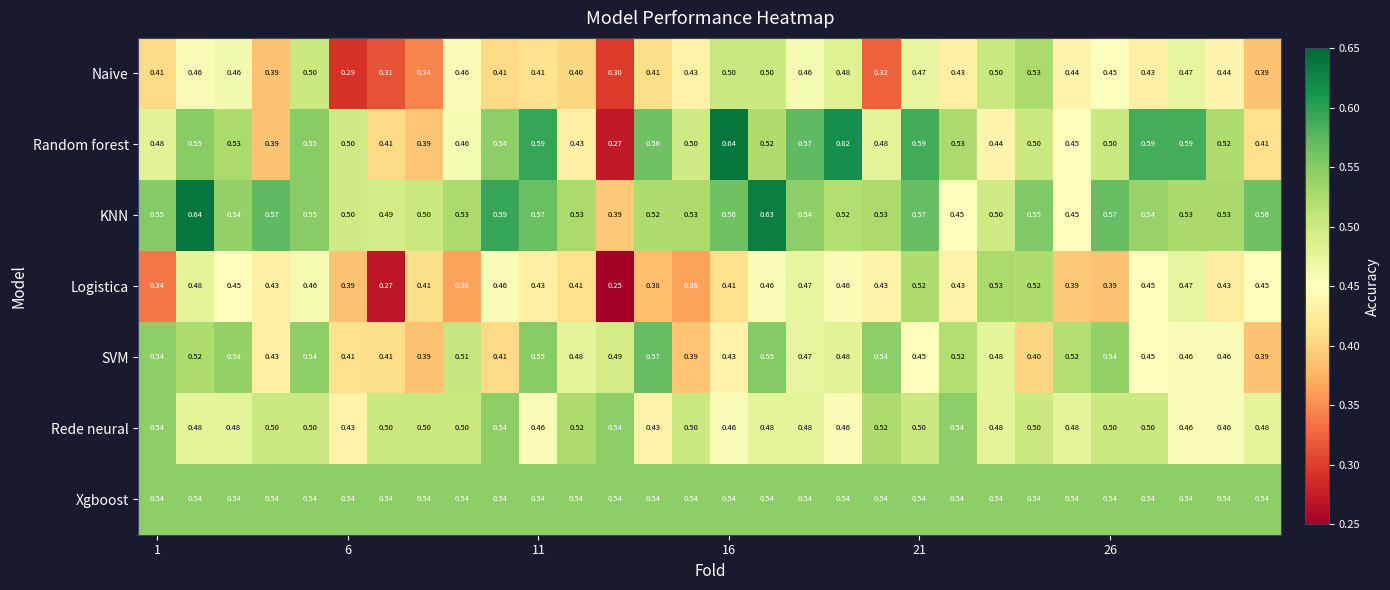

Which series has the largest range (max minus min)?

Random forest